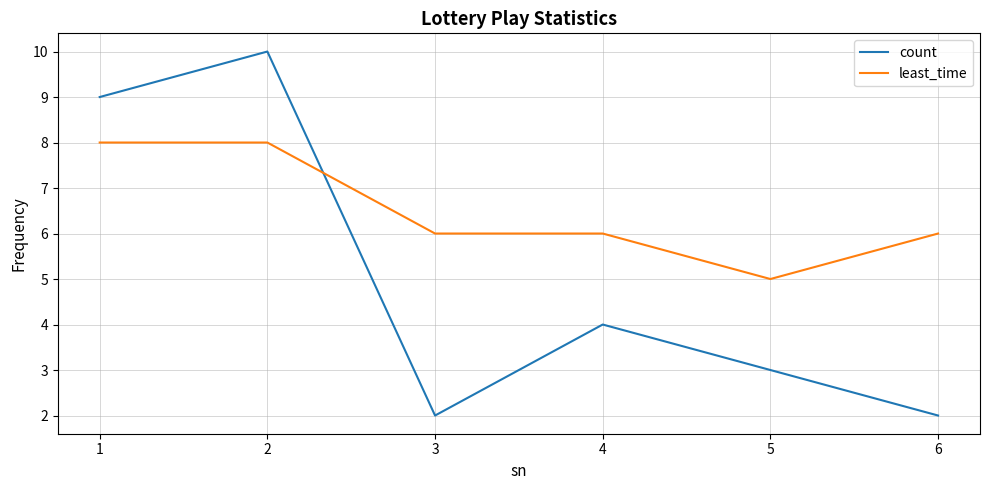

The least_time series shows 8 at 1. True or false?

True